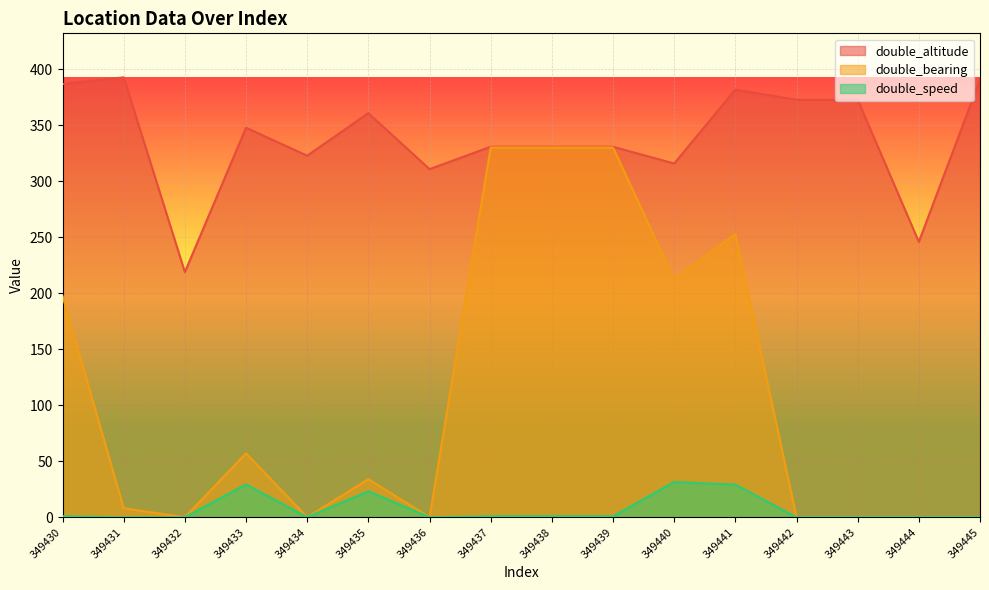

At which category does the chart reach its peak across all series?

349431